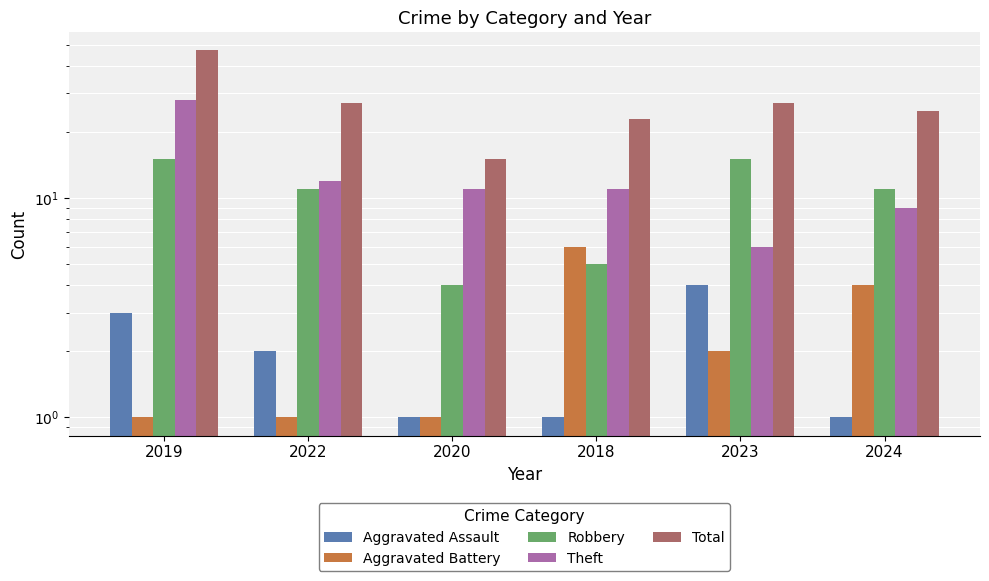

Which series changed the most between 2022 and 2018?

Robbery